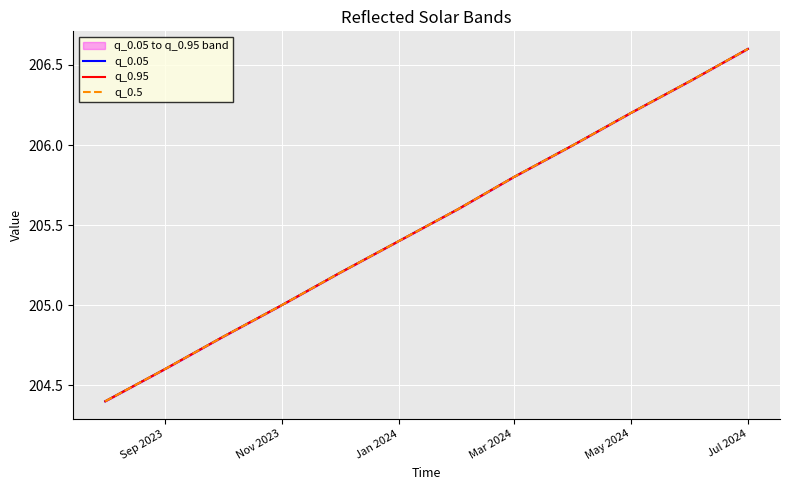

What are all the series names shown in the legend?

q_0.05, q_0.95, q_0.5